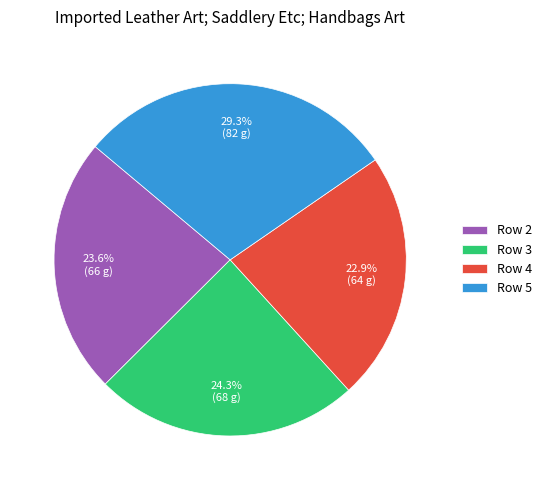

Is Row 2 the majority of the pie?

No